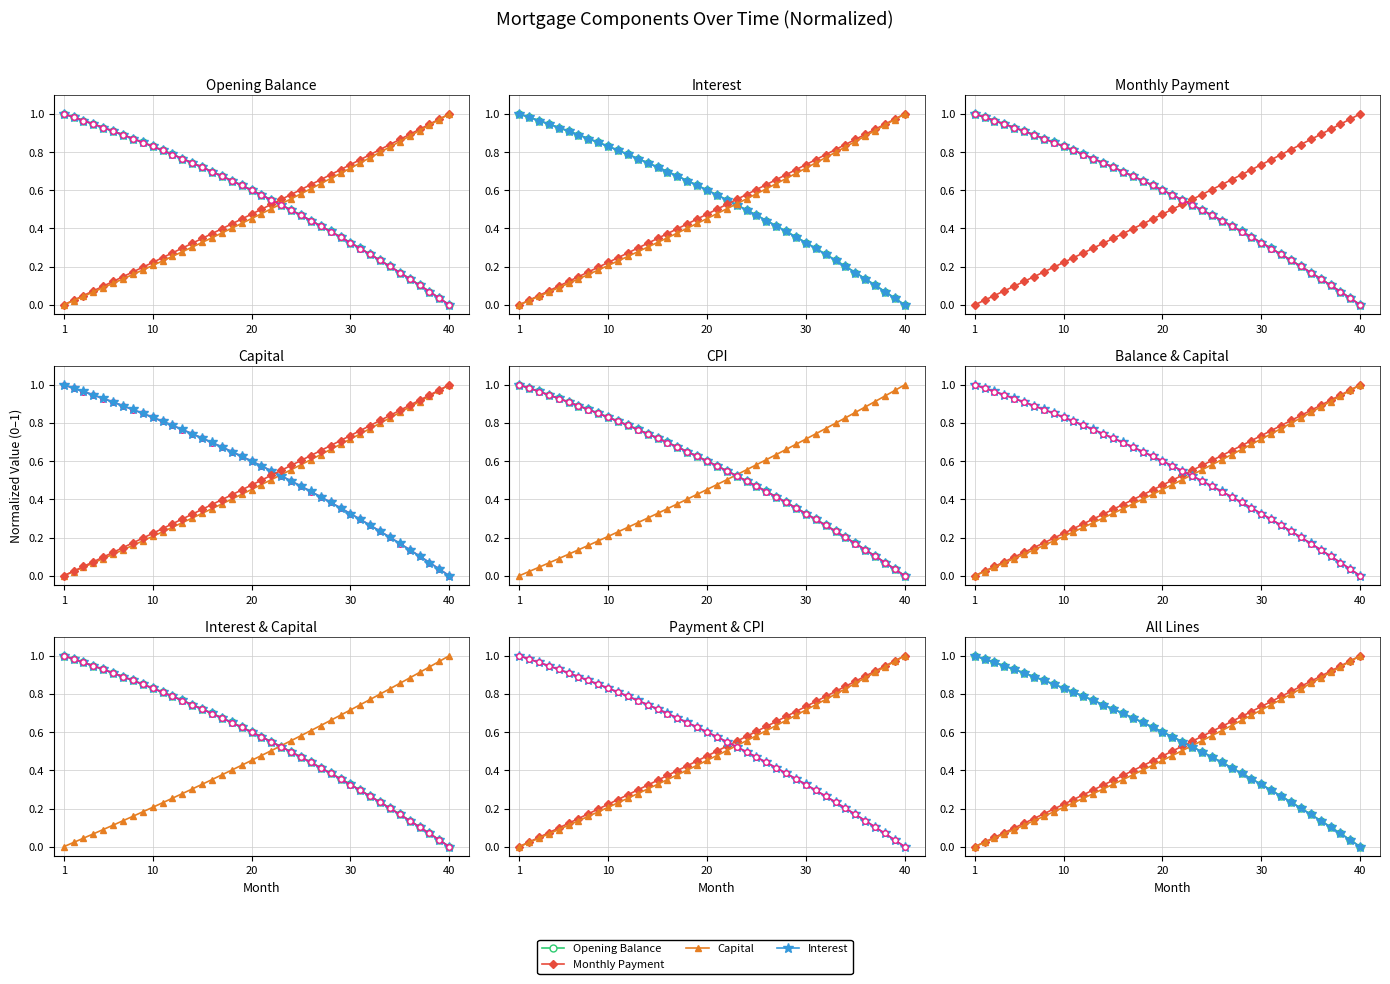

True or false: CPI Adjustment and Opening Balance intersect in this chart.

False